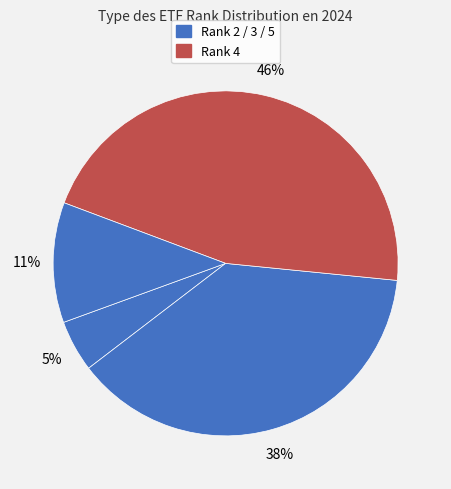

Is there any slice that represents more than half of the pie?

No